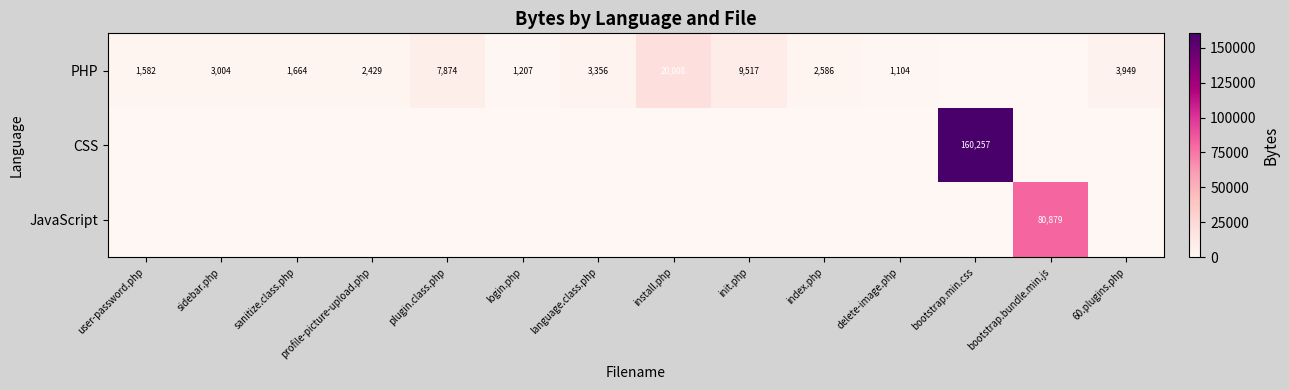

The PHP series shows 2604 at 60.plugins.php. True or false?

False